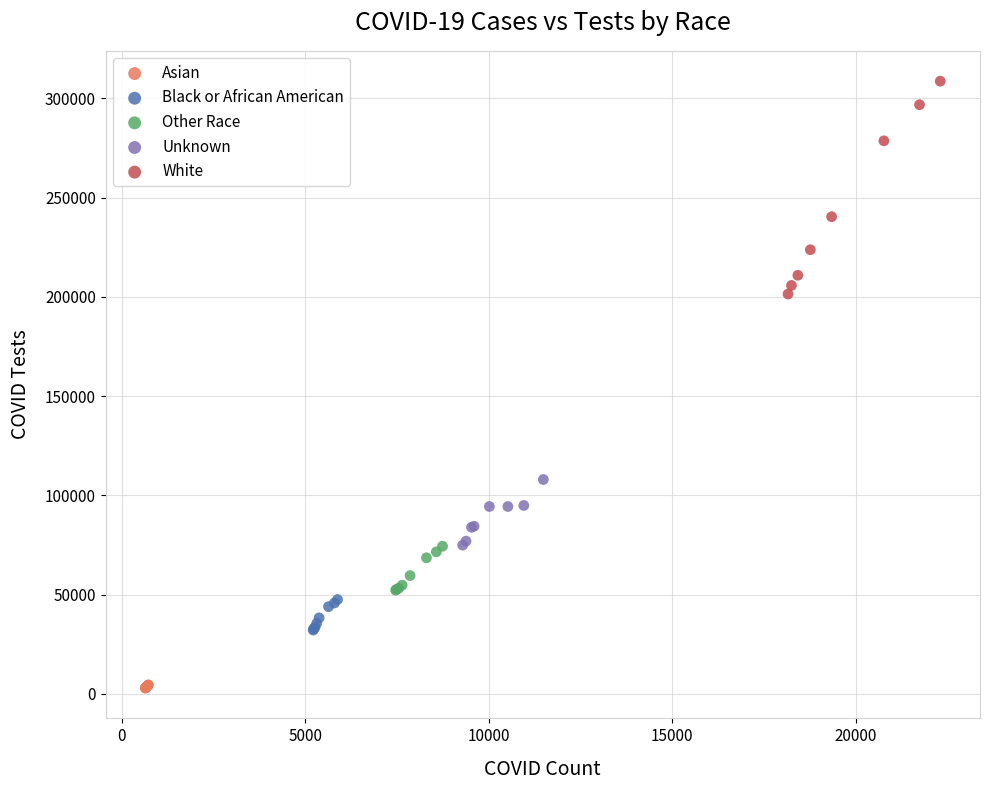

Which series reaches the maximum Y coordinate?

White